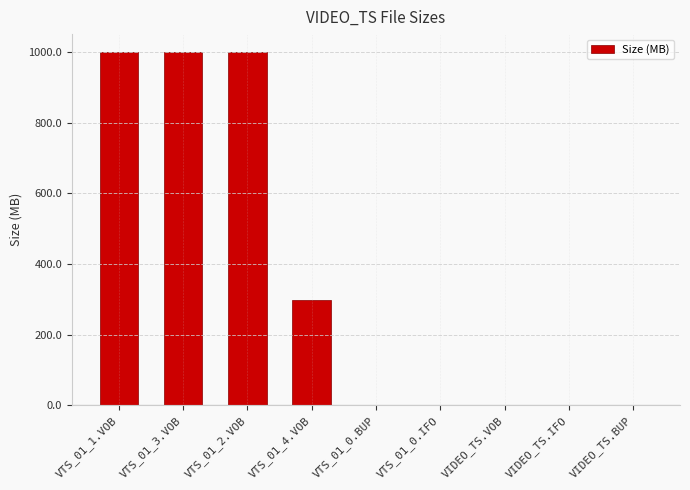

How many data points does each series have?

9